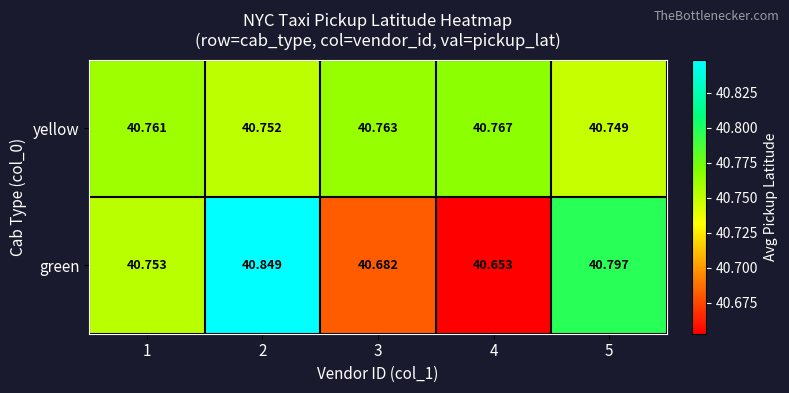

Which series has the largest total across all categories?

yellow